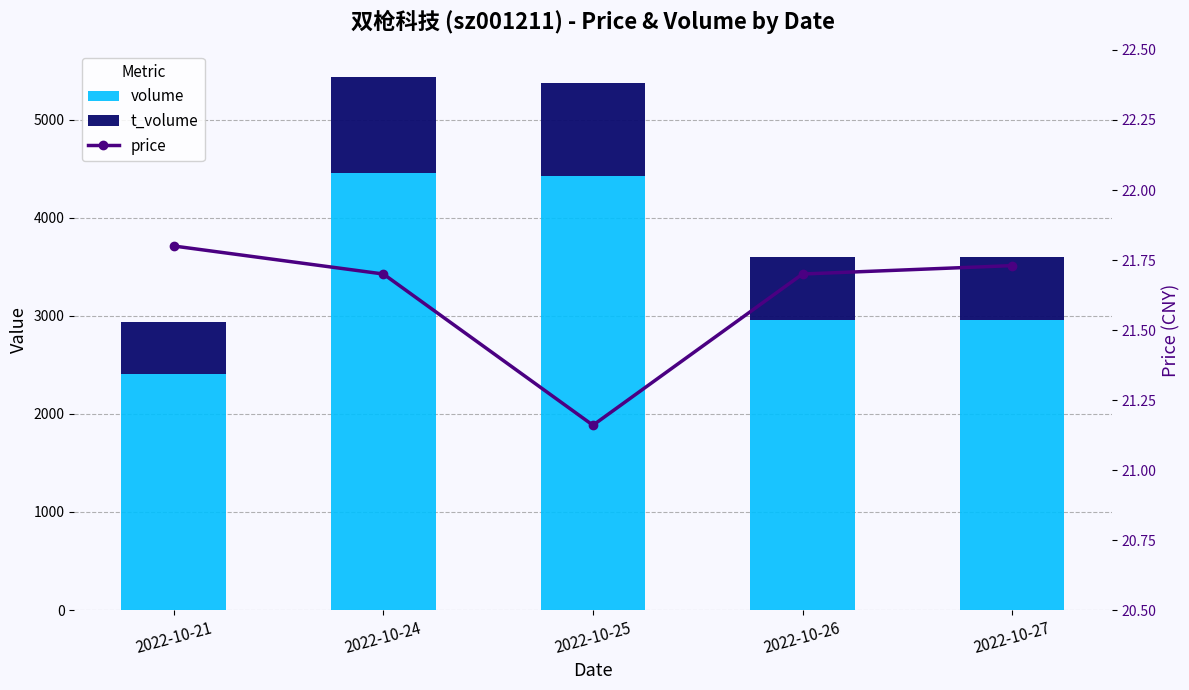

What is the difference between the second highest and second lowest values in the volume series?

1475.0